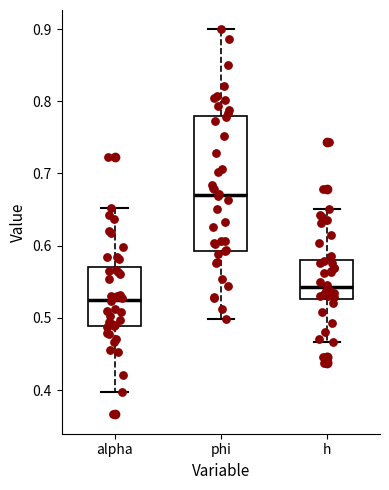

Where does the lower whisker of the box for h end on the y-axis? The values are not printed on the chart, so give them approximately, as read against the axis.

0.47